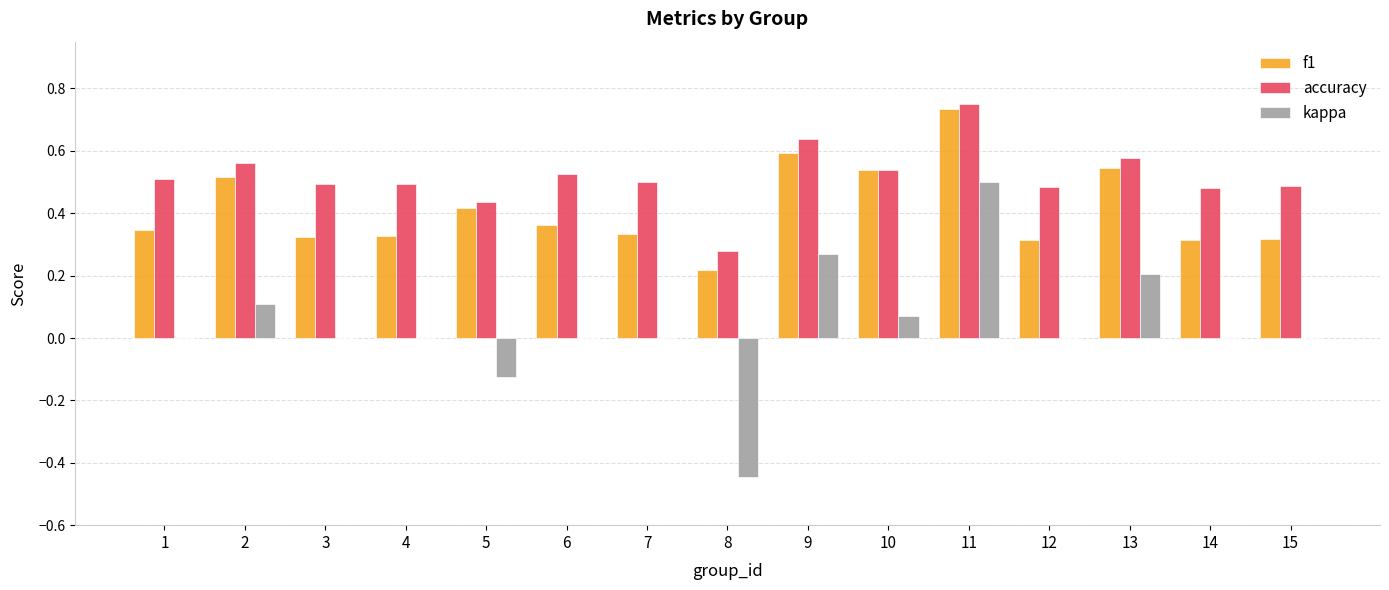

At which label is accuracy closest to 0?

8